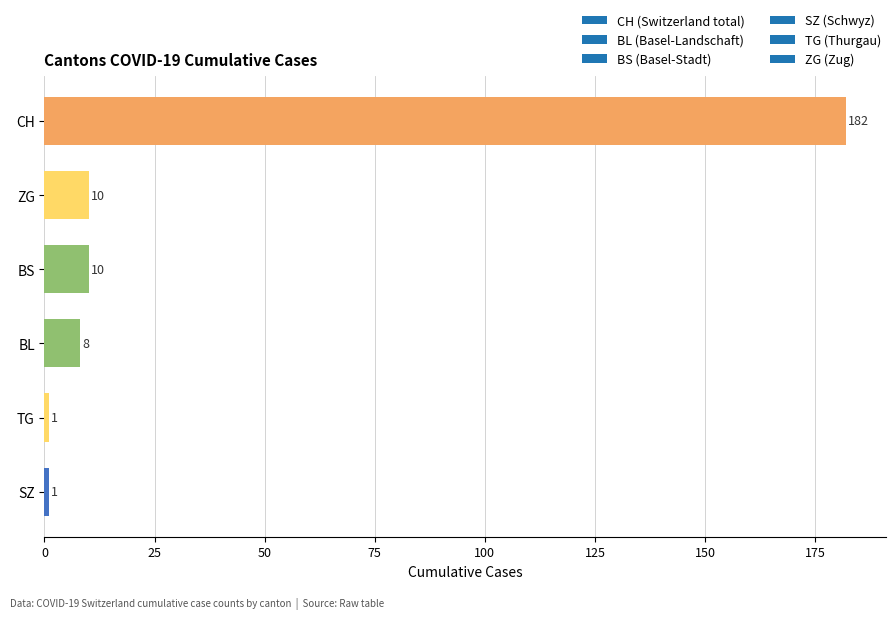

What is the change in value from BL to BS?

+2